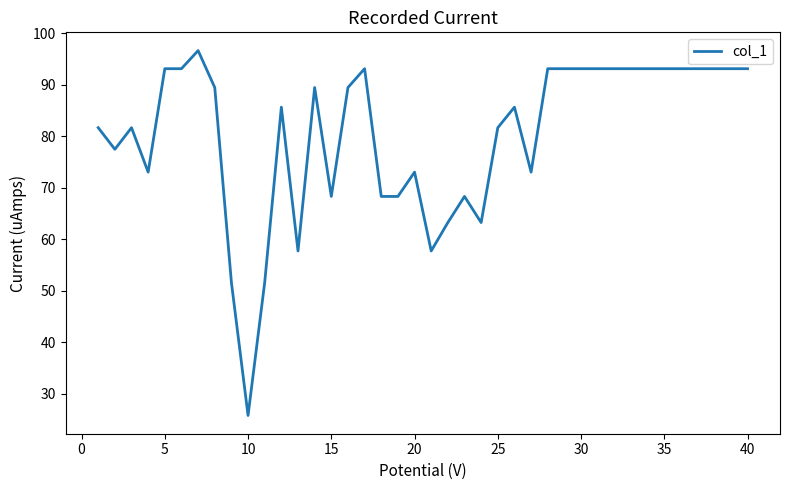

What is the greatest value displayed?

96.6